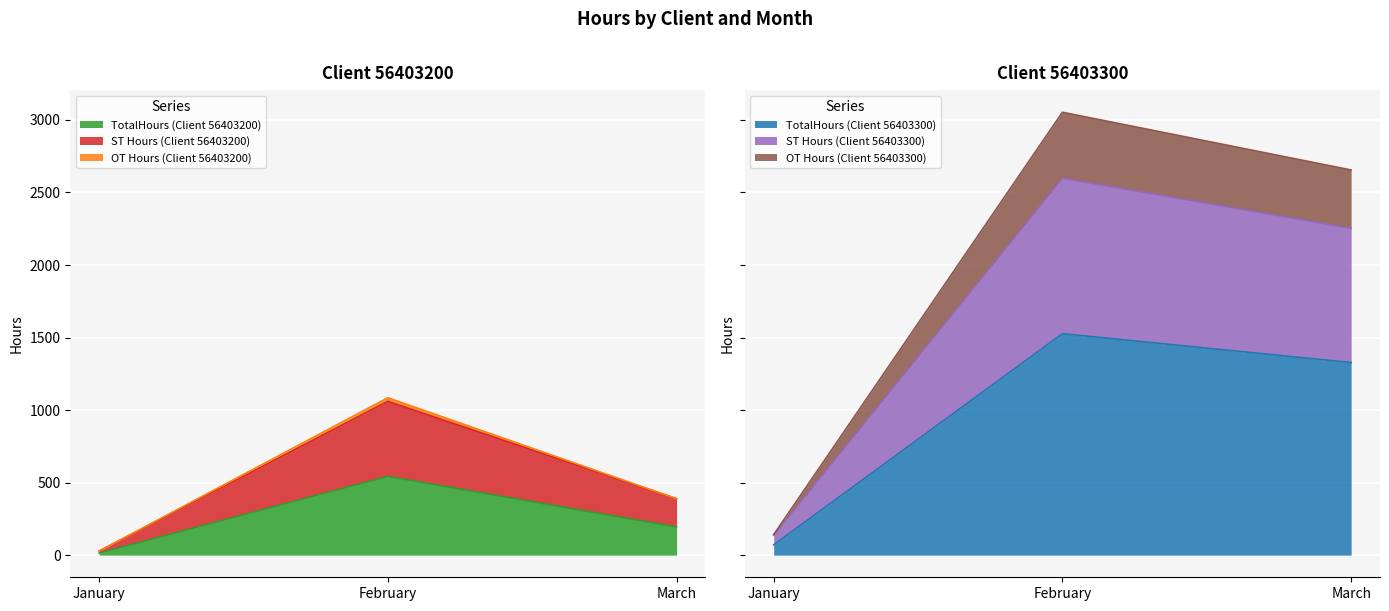

Which category has the highest value in the TotalHours (Client 56403200) series?

February